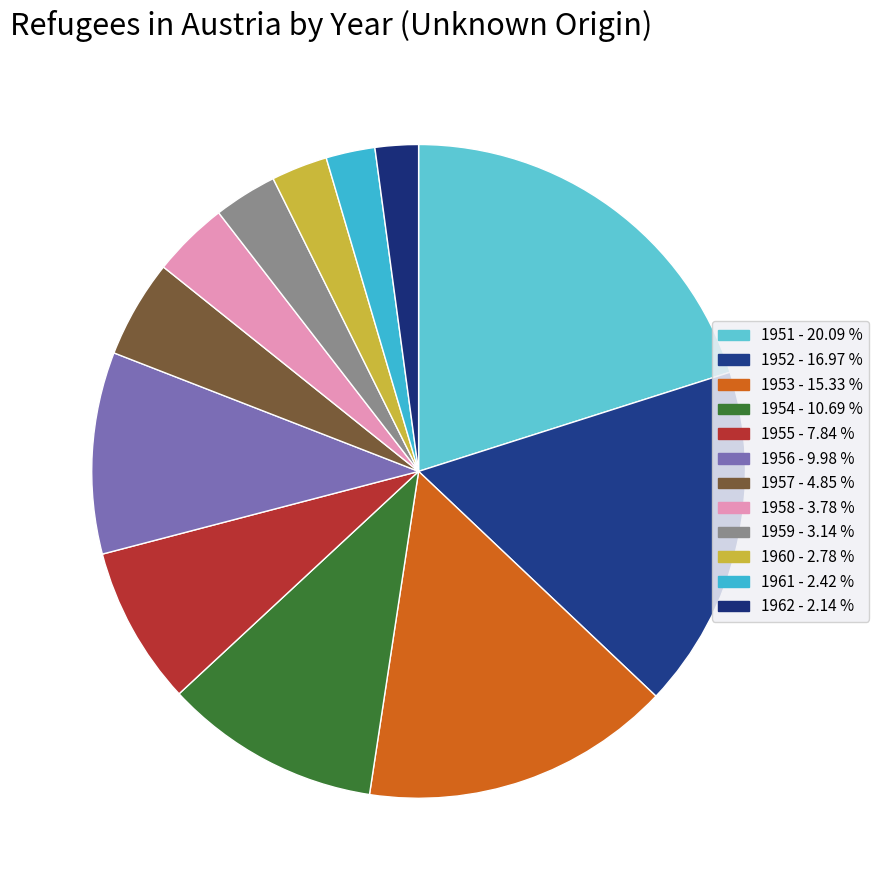

How many slices are in this pie chart?

12